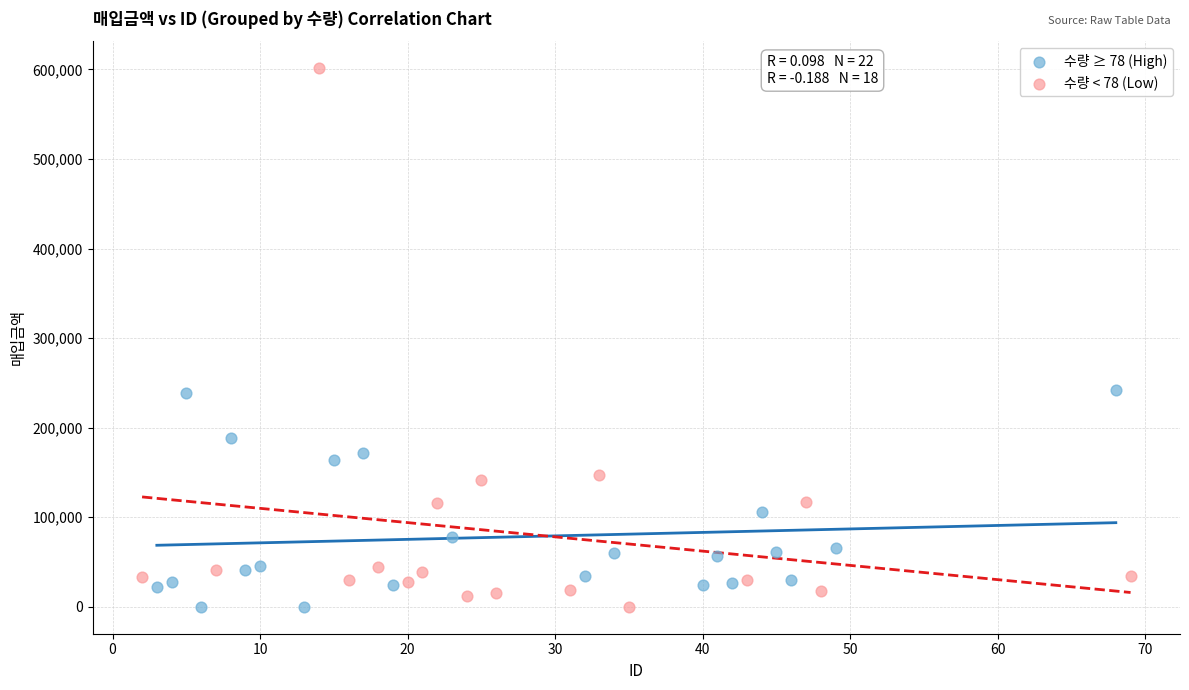

Which series has the largest Y range (max minus min)?

수량 < 78 (Low)